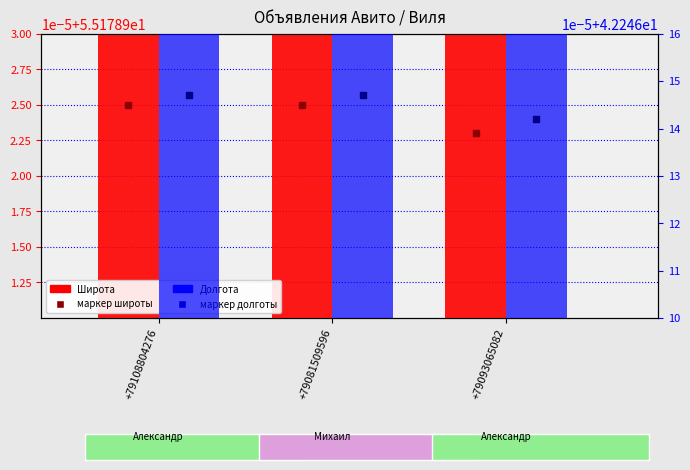

At how many categories does at least one series exceed 46?

3